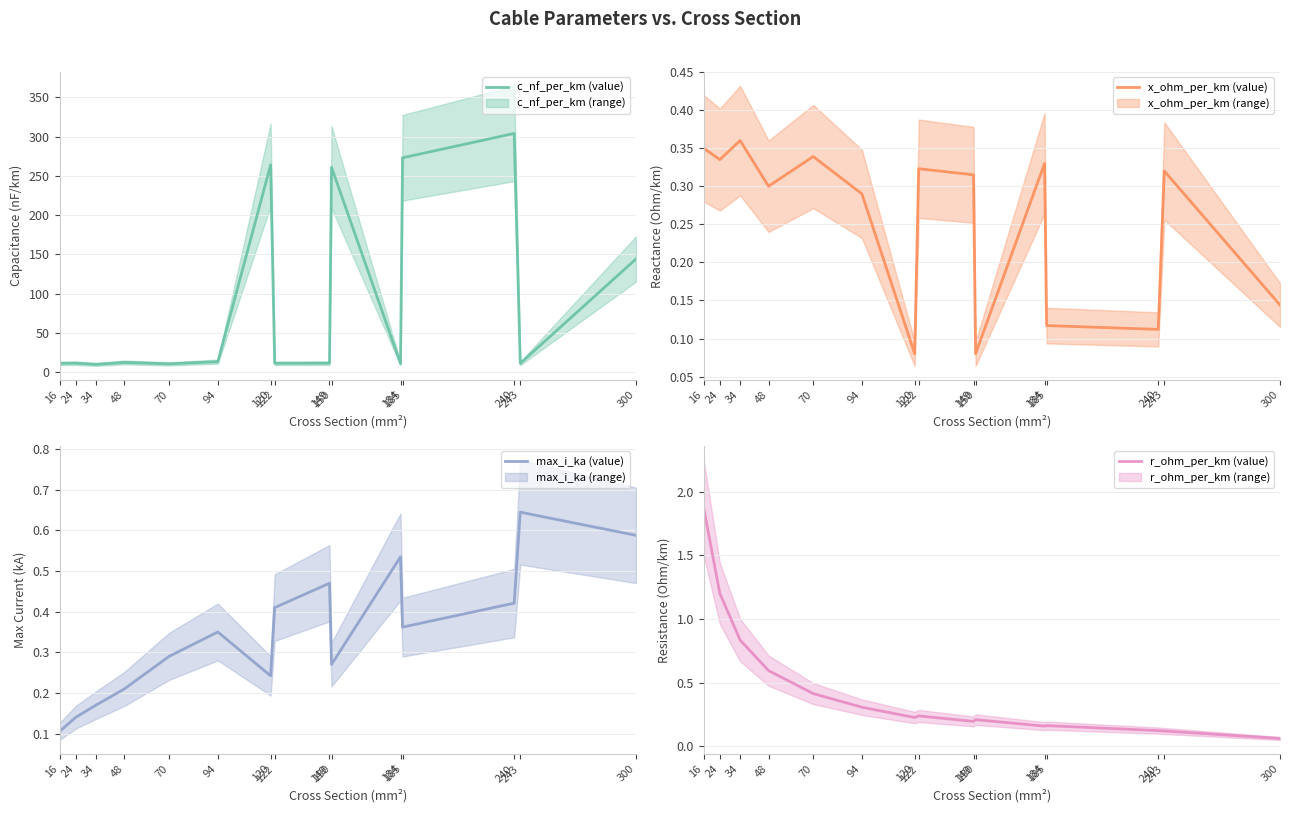

How many interior local peaks does the max_i_ka (mean) series have?

4